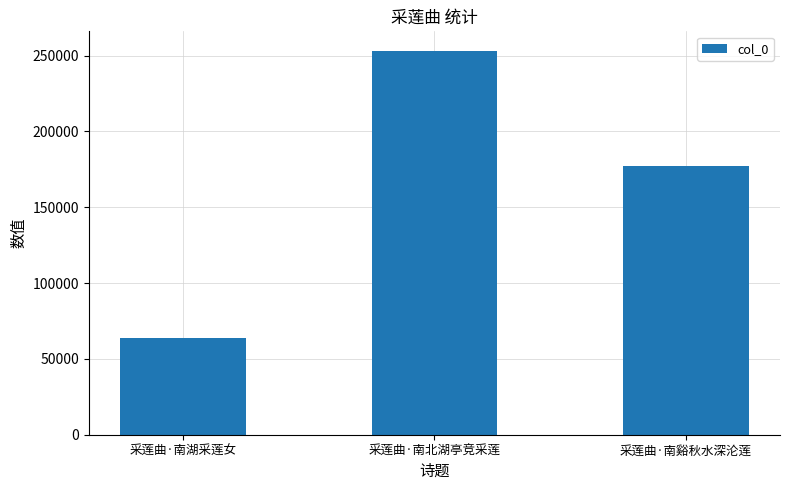

What is the sum of all values?

494441